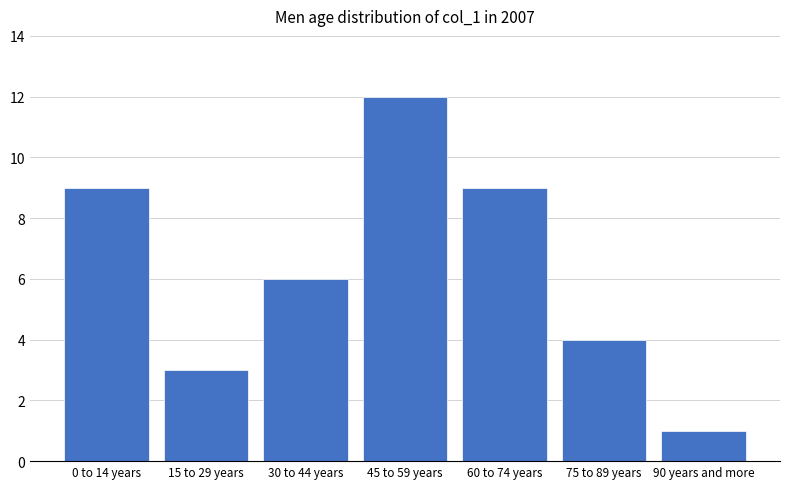

Reading left to right, extract all data points from this chart.

0 to 14 years=9	15 to 29 years=3	30 to 44 years=6	45 to 59 years=12	60 to 74 years=9	75 to 89 years=4	90 years and more=1